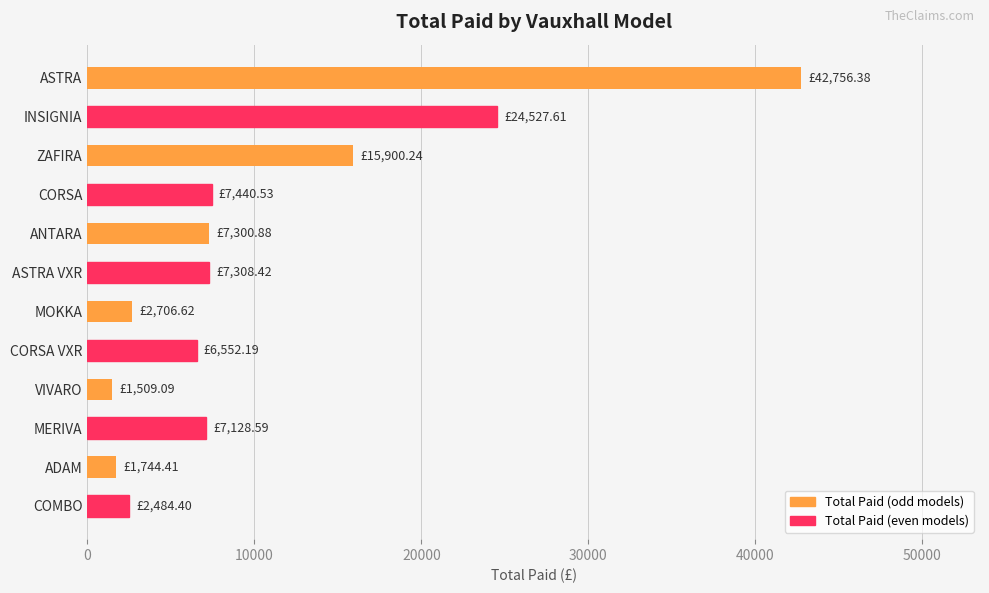

What is the sum of all values?

127359.4